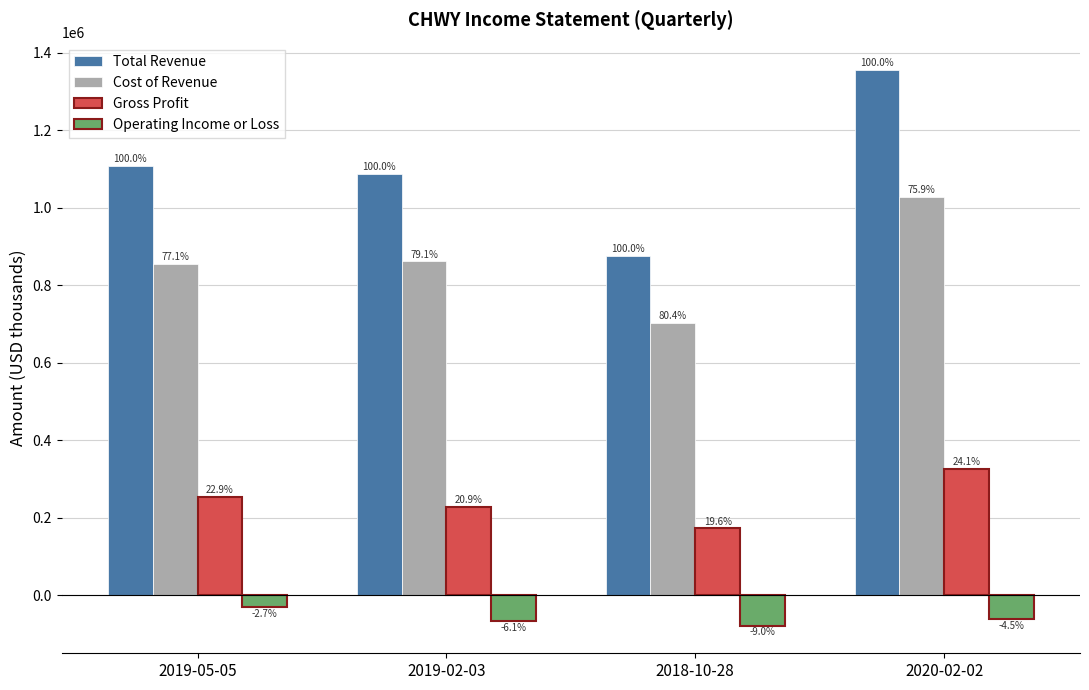

What is the difference between the highest and lowest values at 2020-02-02?

1415100